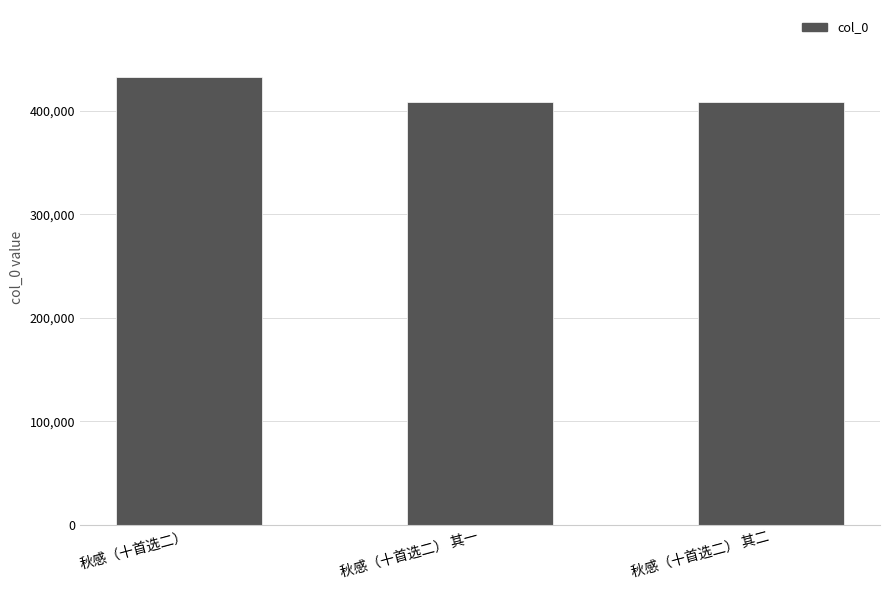

Approximately how many times larger is the value at 秋感（十首选二） 其一 compared to 秋感（十首选二）?

0.9